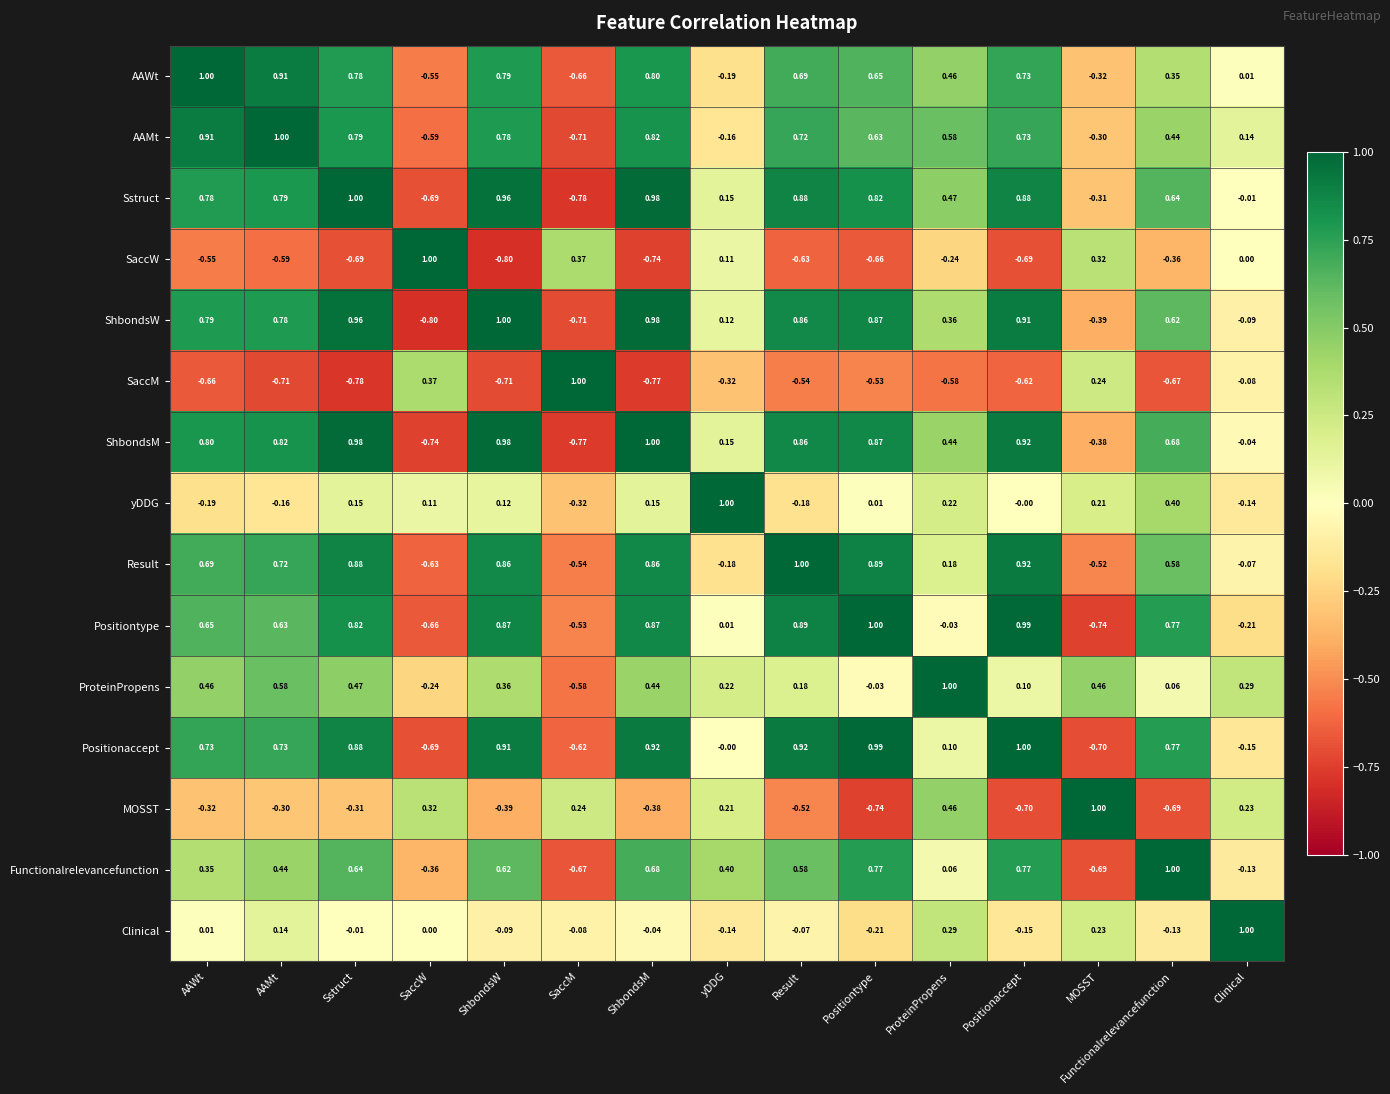

At which category is the sum across all series the highest?

ShbondsM